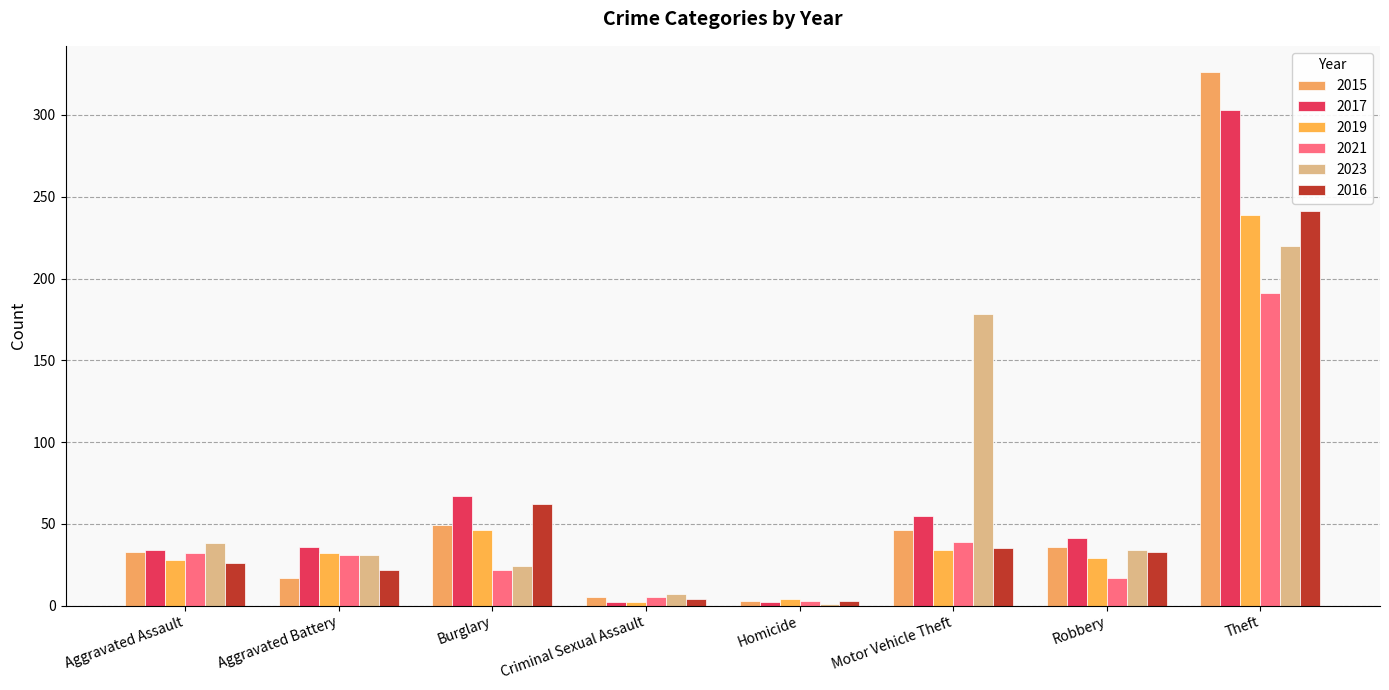

How many data points does each series have?

8